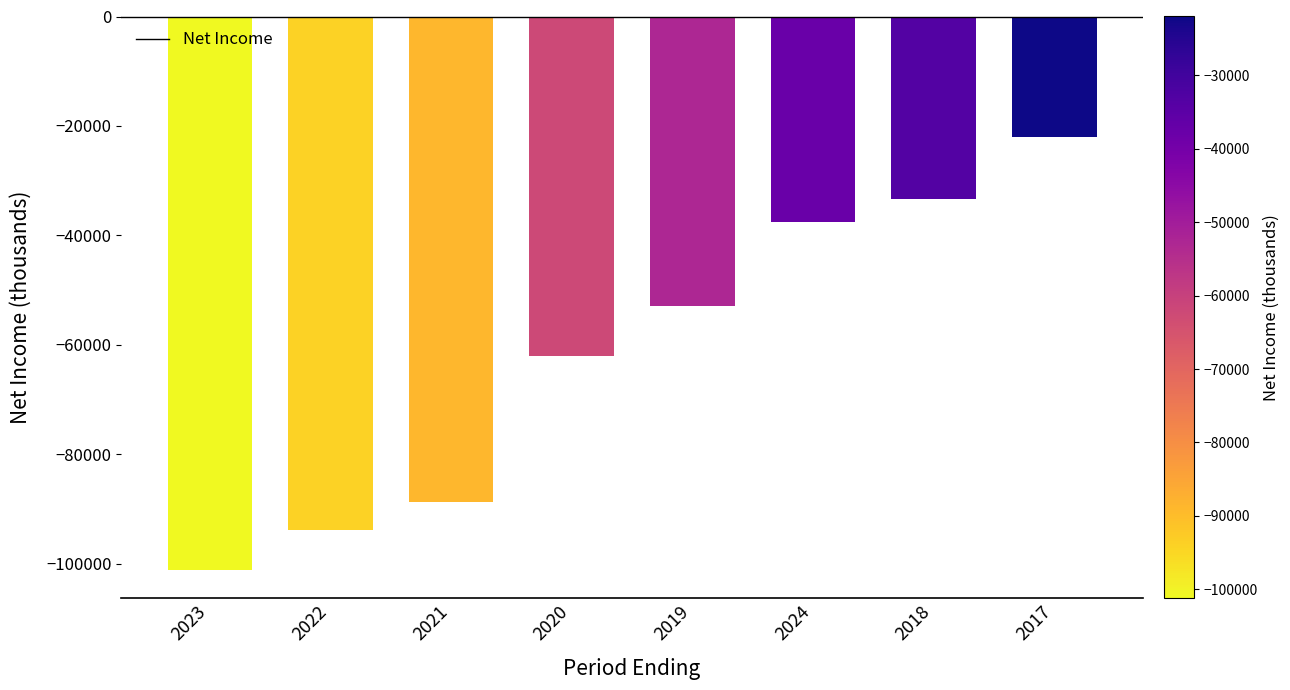

Count the number of data series in this chart.

1